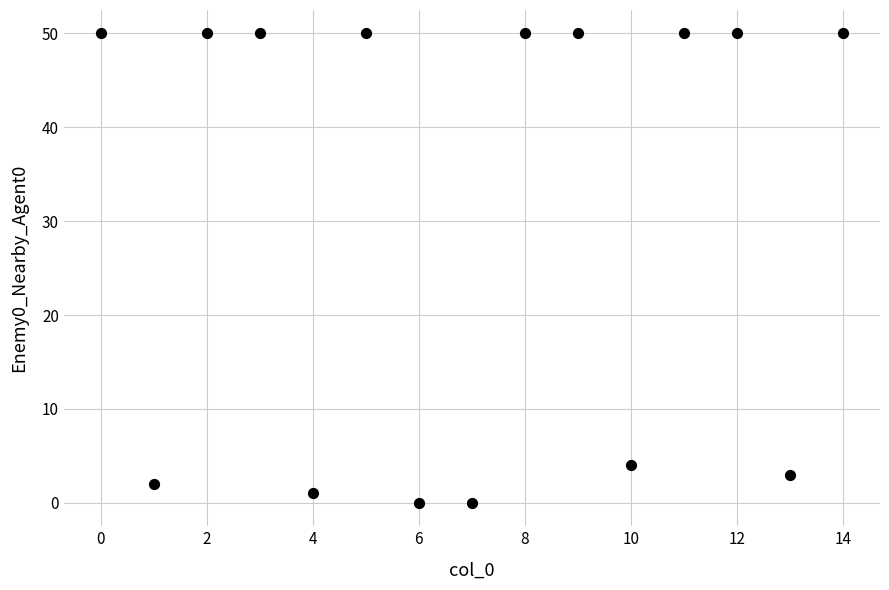

What is the range of Y values (max minus min)?

50